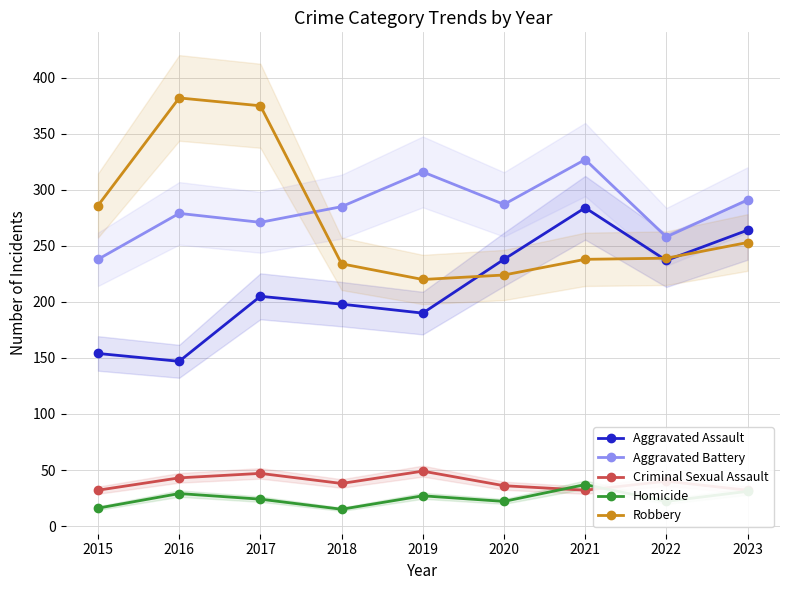

Does the chart display data point markers on the line(s)?

Yes